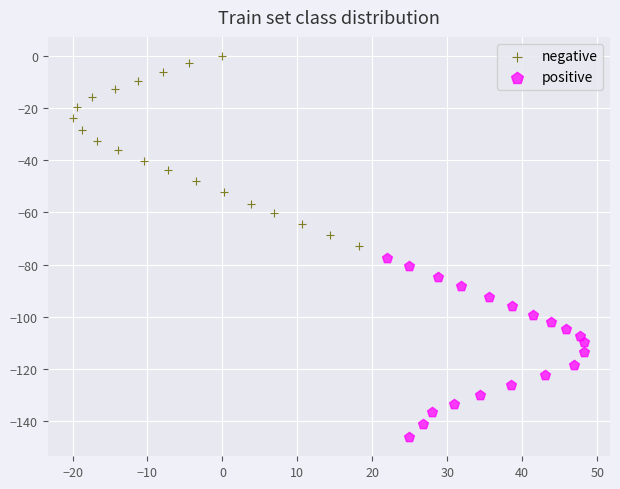

Which series contains the highest Y value?

negative